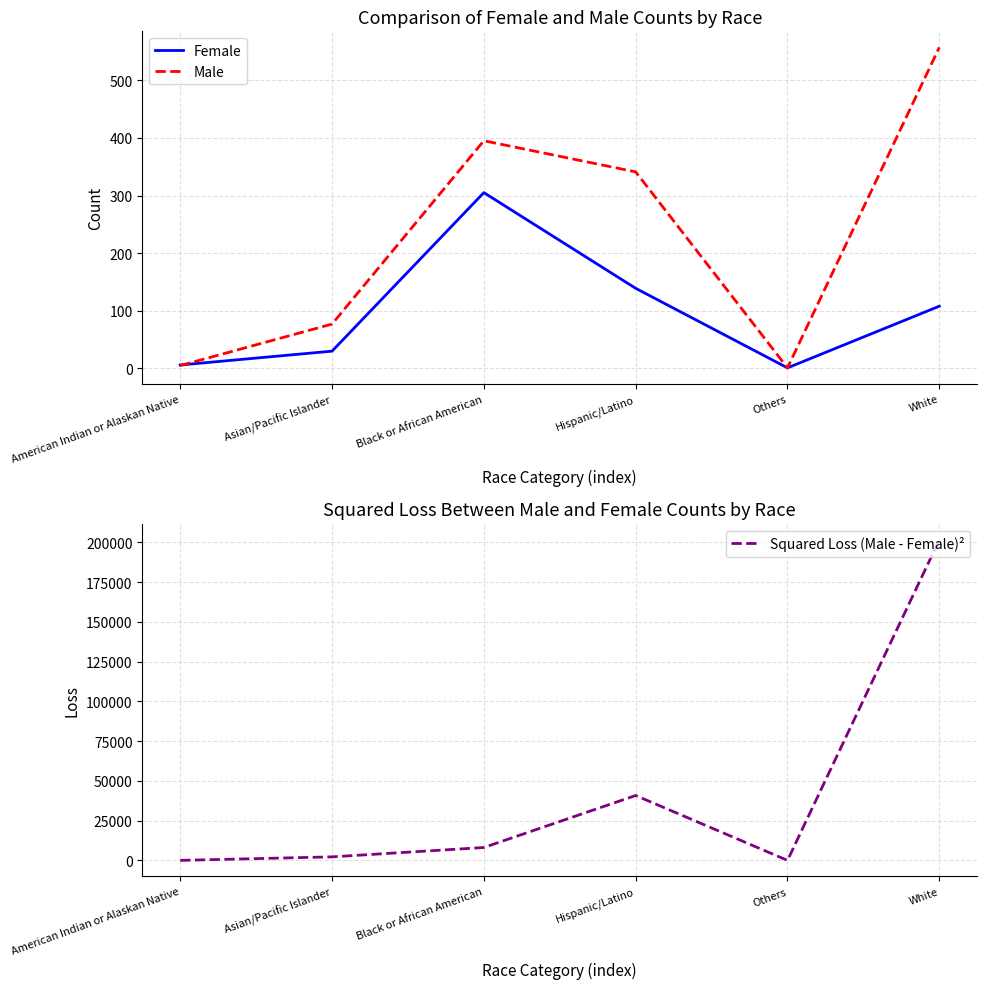

What is the total value across all series at Asian/Pacific Islander?

2316